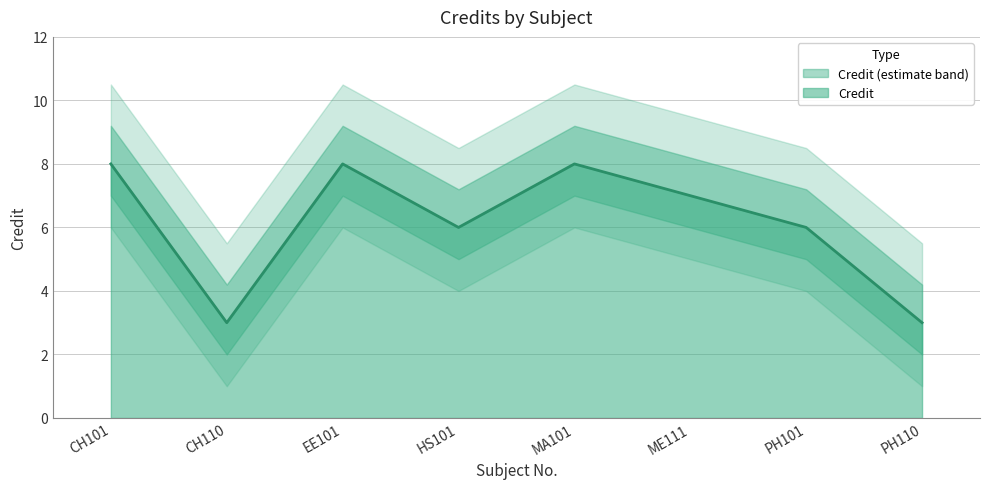

The value of Credit at HS101 is 6. True or false?

True